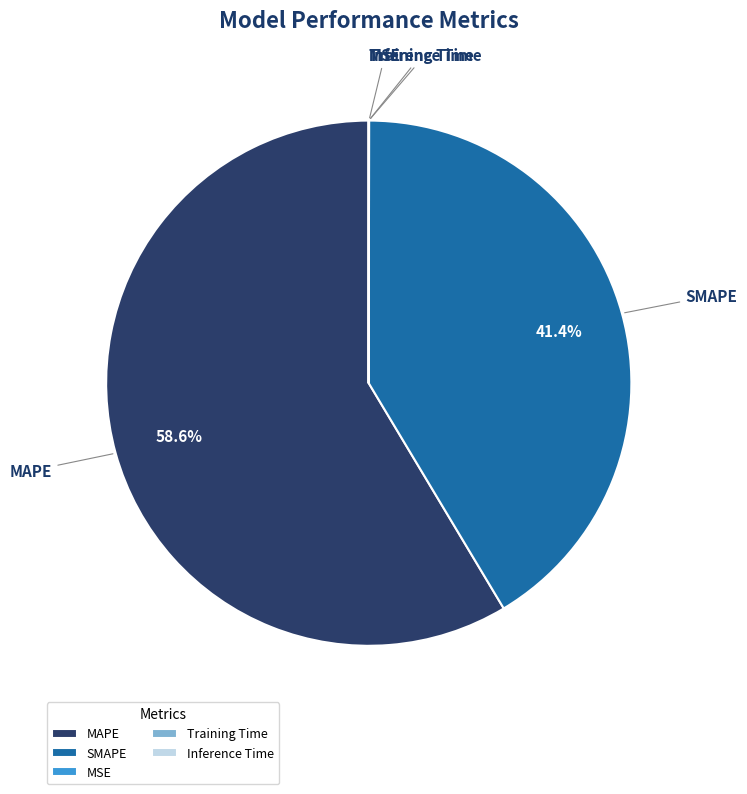

True or false: MAPE accounts for 67% of the total.

False